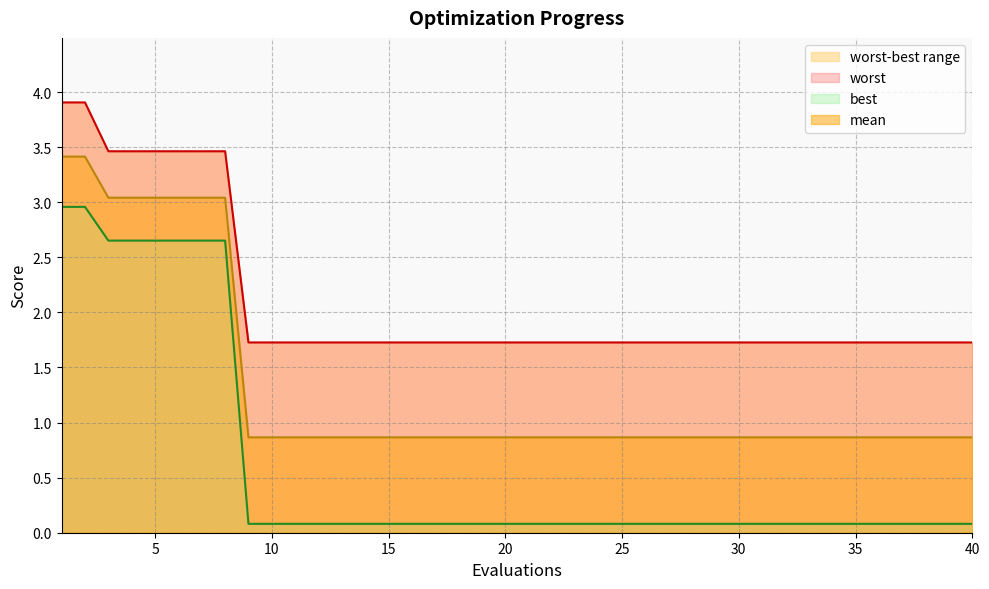

What is the sum of the mean values at 10 and 26?

1.7